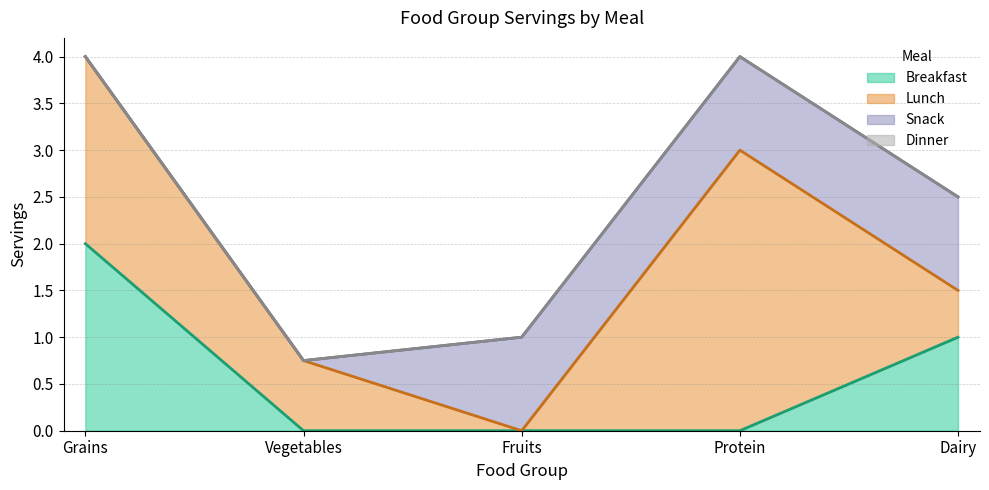

Does the chart have visible grid lines?

Yes